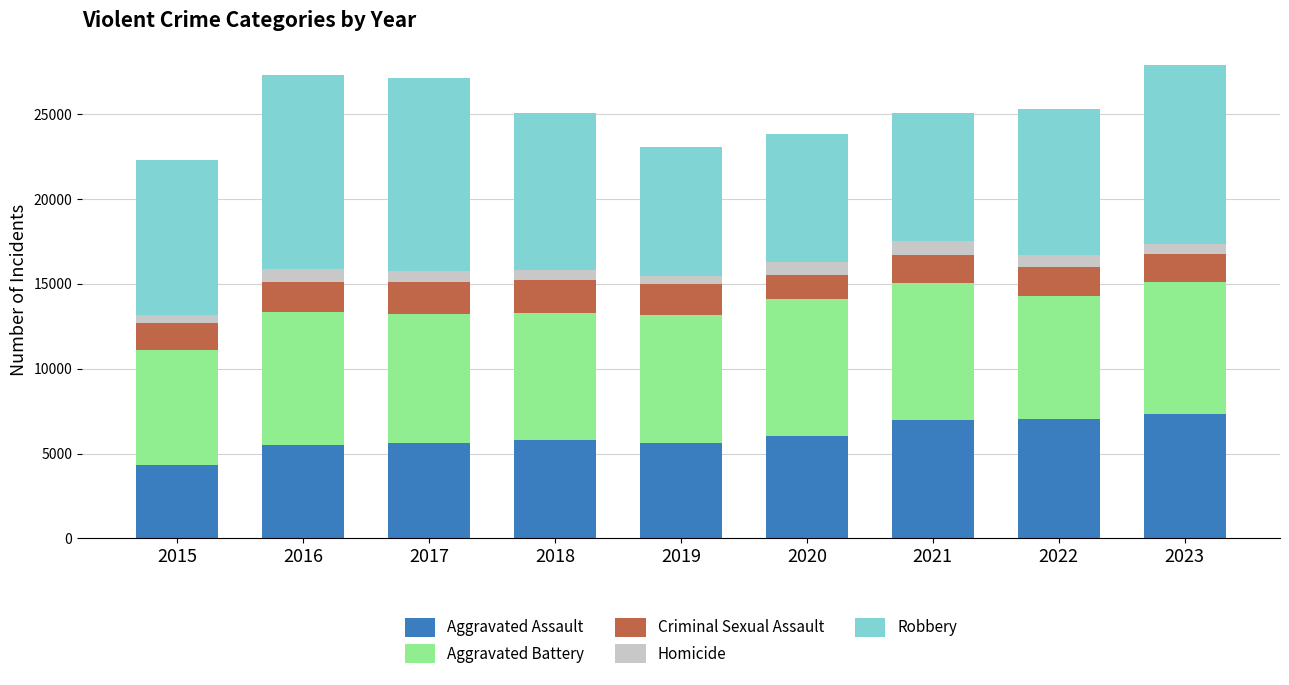

What is the lowest value of the Aggravated Assault series?

4307